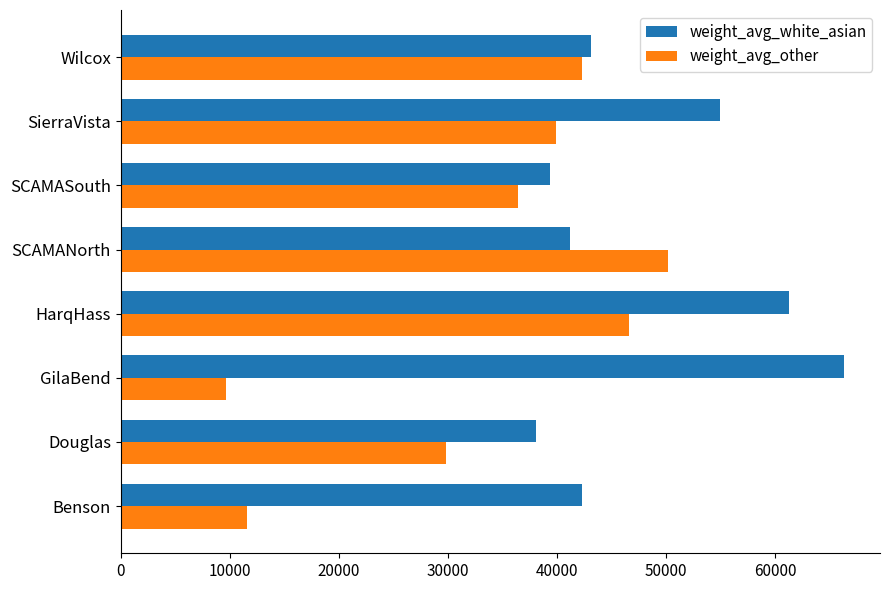

Which series has the largest range (max minus min)?

weight_avg_other